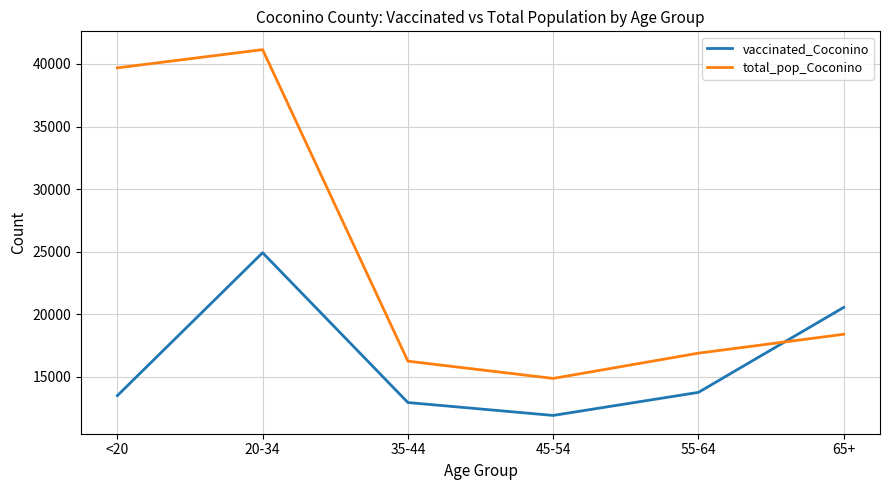

Is the value of vaccinated_Coconino at 55-64 greater than the value of total_pop_Coconino at 45-54?

No